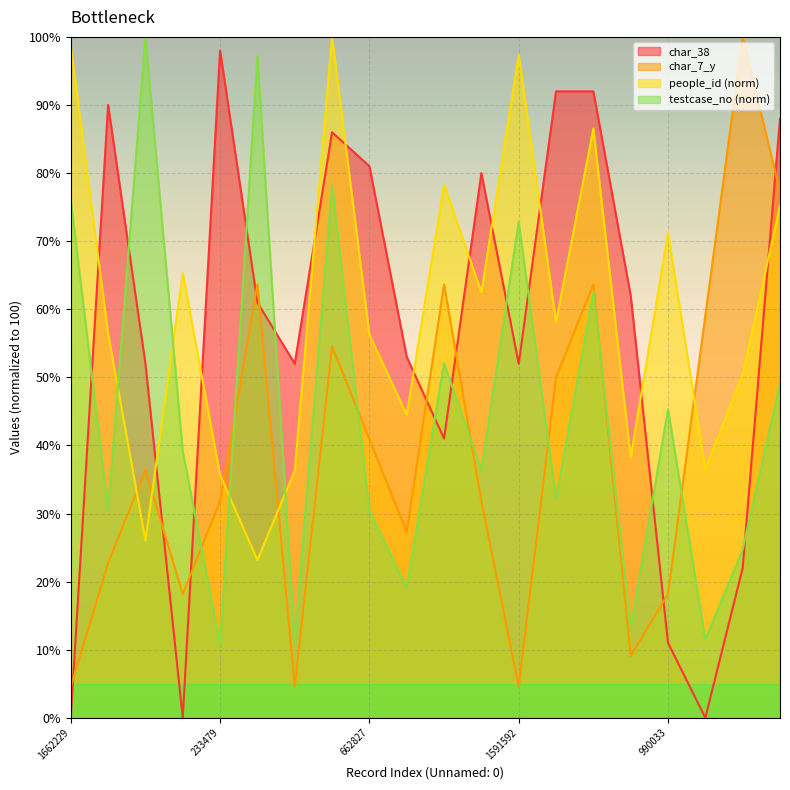

Is the value of char_7_y at 539898 greater than the value of testcase_no at 1138069?

Yes